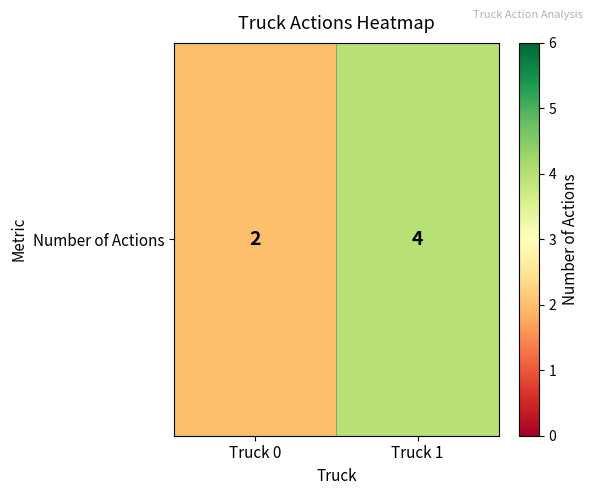

What is the change in value from Truck 0 to Truck 1?

+2